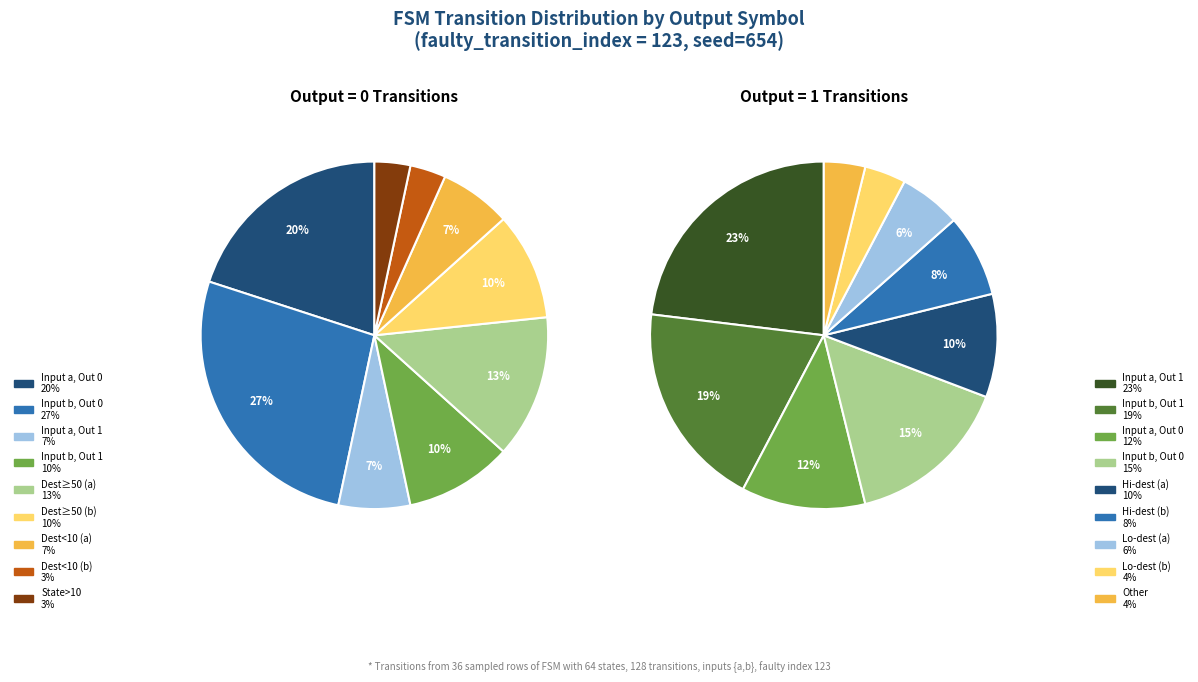

How many segments does this pie chart have?

9